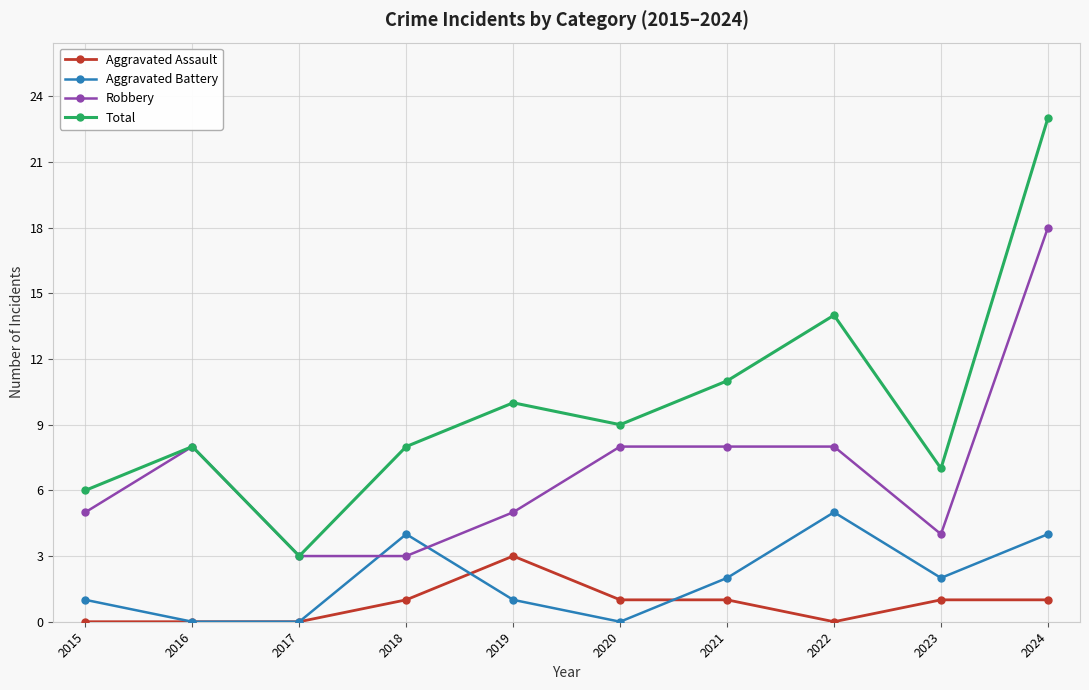

Count the number of categories in the chart.

10